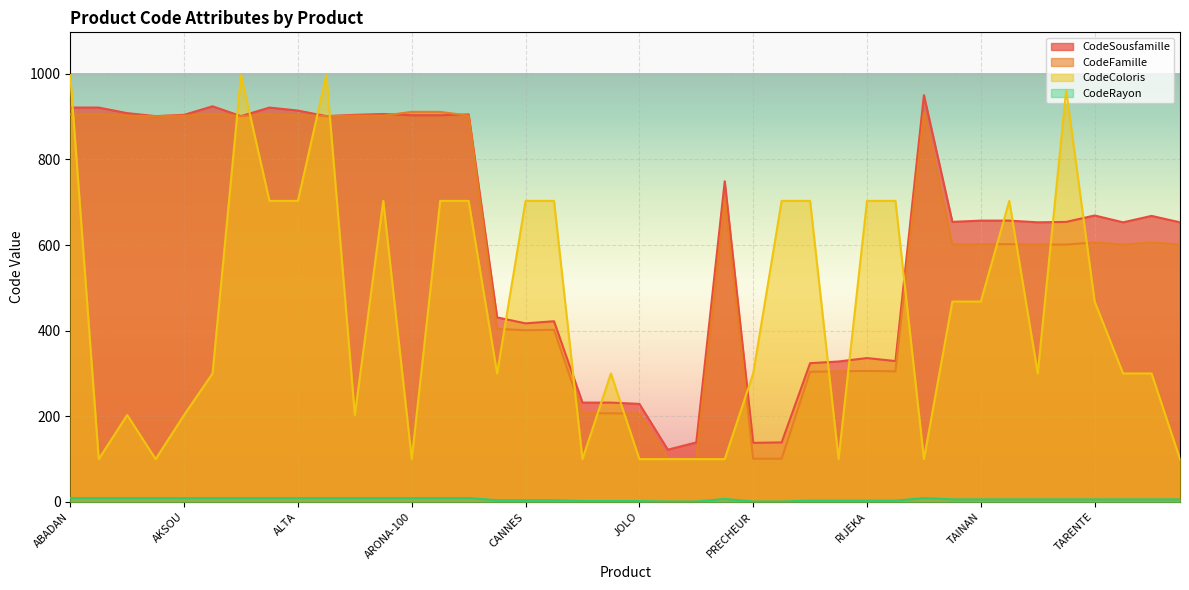

Which series has the largest range (max minus min)?

CodeColoris